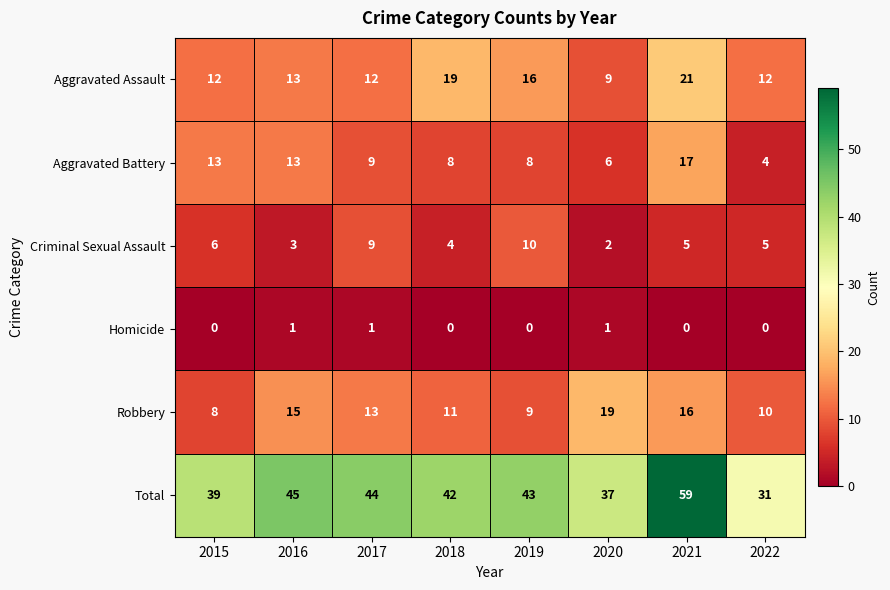

Is it true that Aggravated Battery equals 3 at 2018?

False